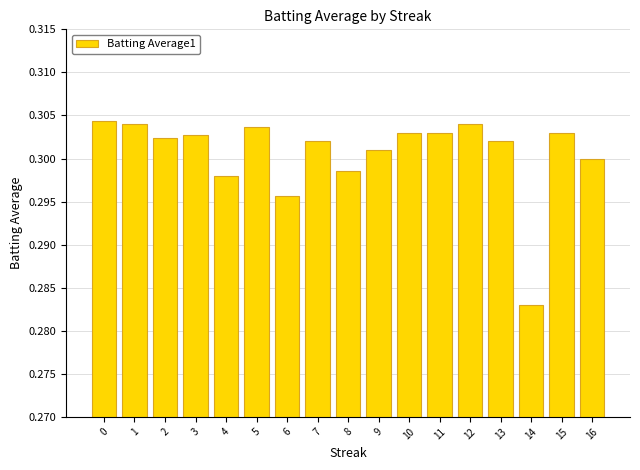

Is it true that the value at 12 is 0.2?

False